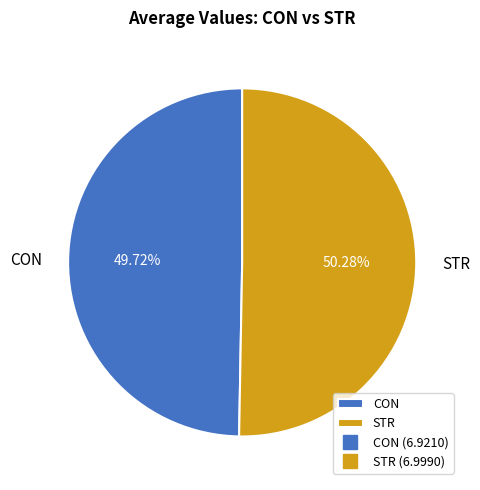

What is the total percentage of CON and STR?

100.0%